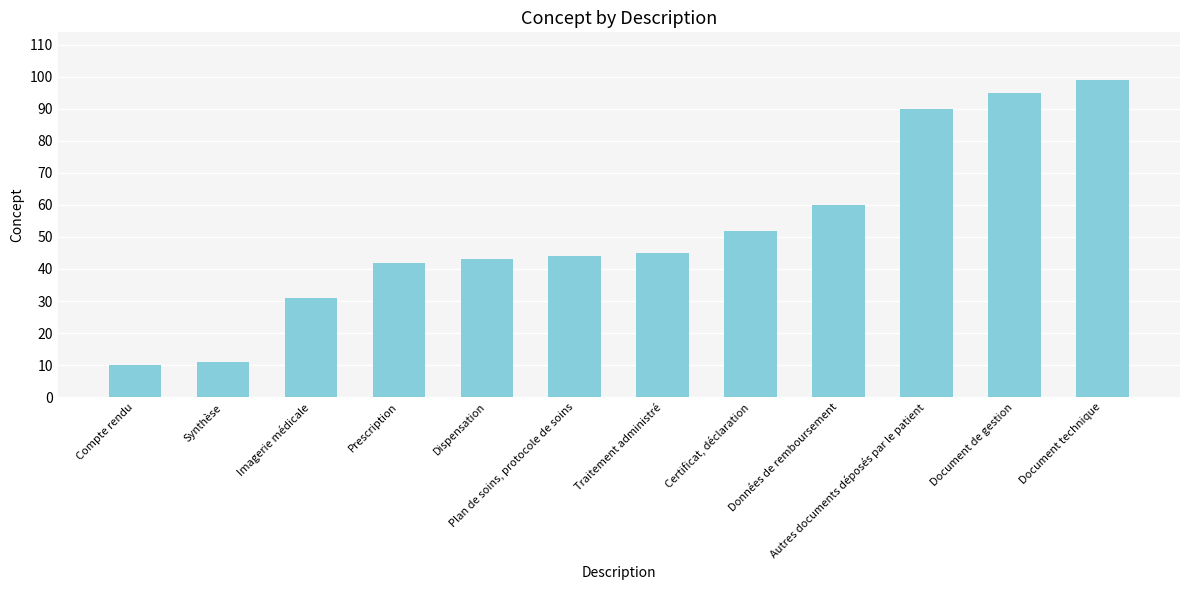

At which category does the chart reach its minimum across all series?

Compte rendu